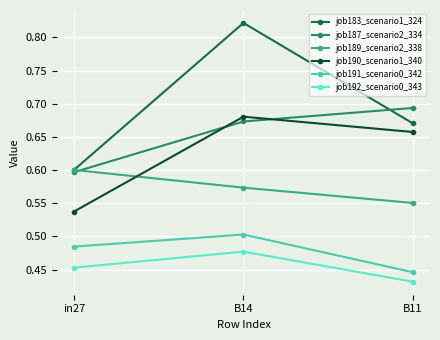

At which label does job189_scenario2_338 reach its minimum?

B11